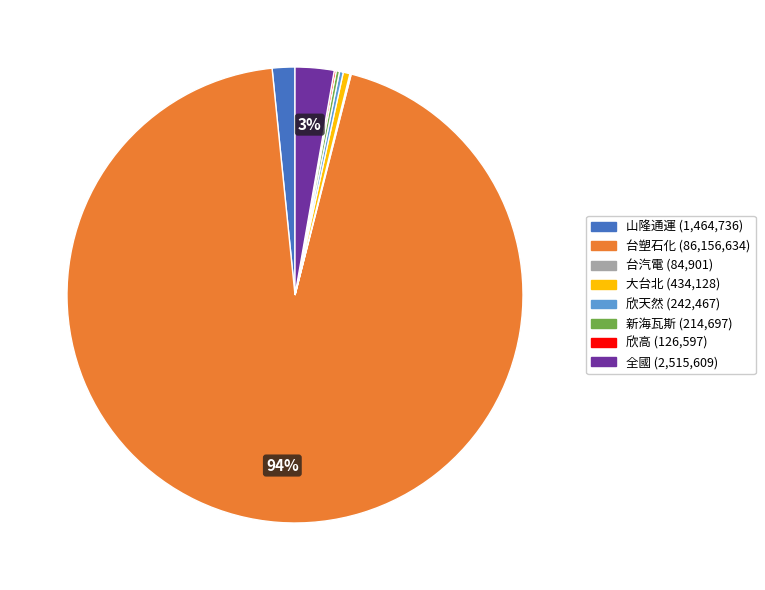

The 台塑石化 slice represents 94% of the pie. True or false?

True